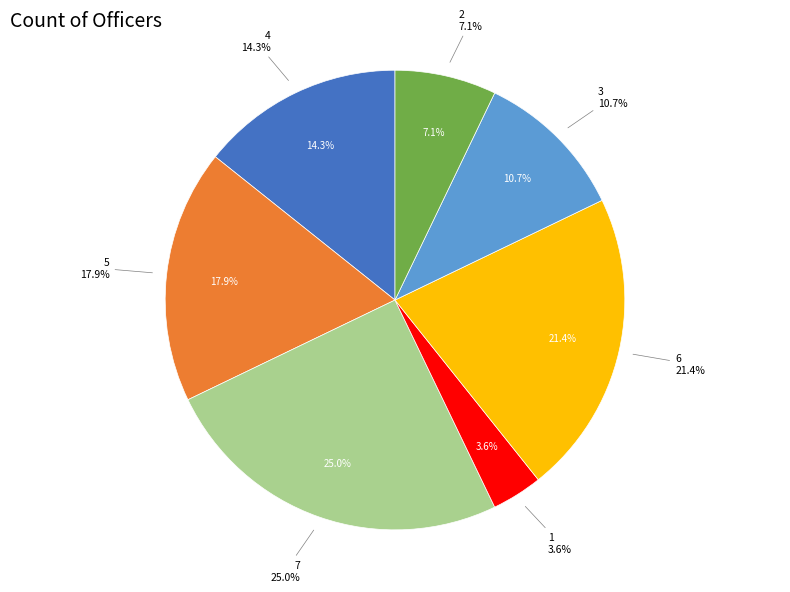

Count the number of slices in the pie.

7